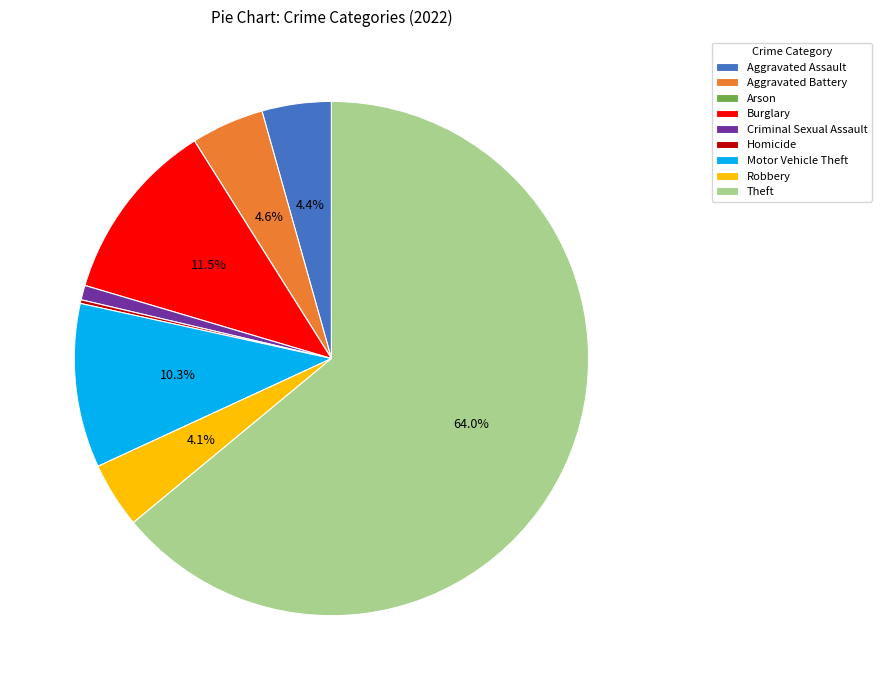

Is there a majority slice in this chart?

Yes